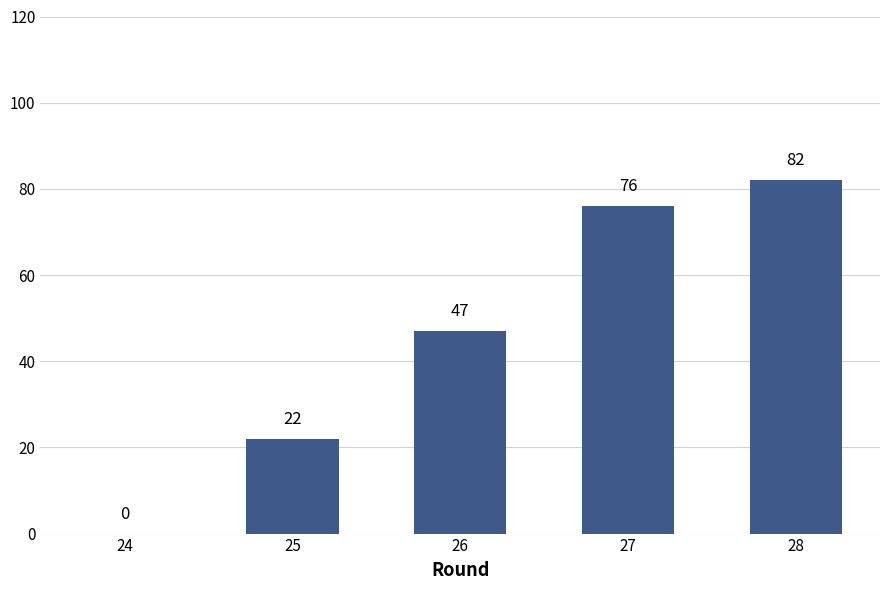

Reading left to right, transcribe all the data shown in this chart.

24=0	25=22	26=47	27=76	28=82